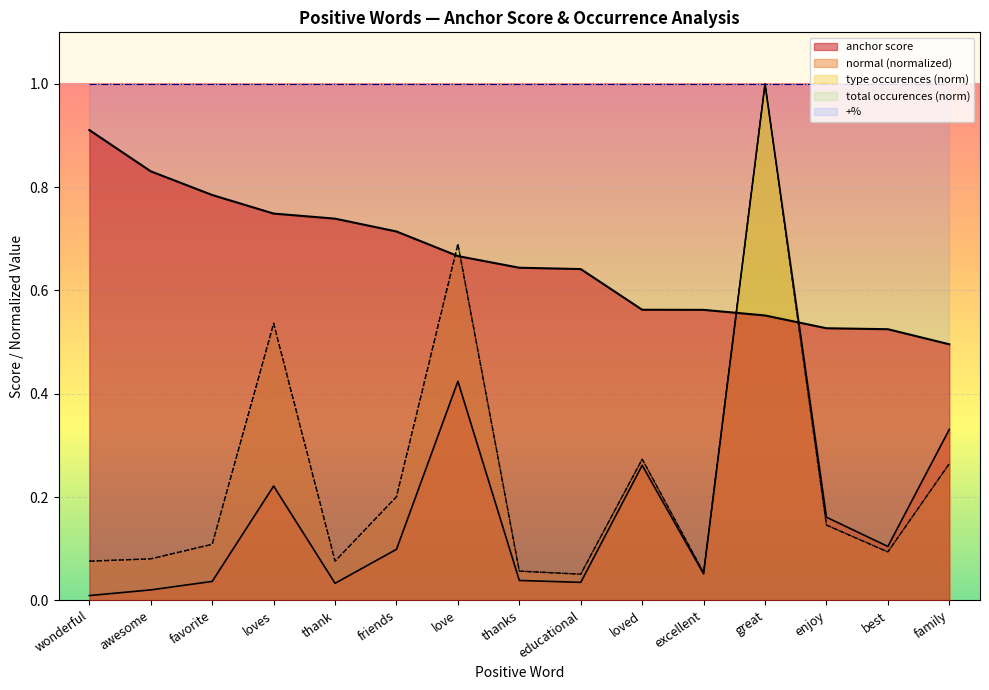

What is the label of the 10th point from the right?

friends